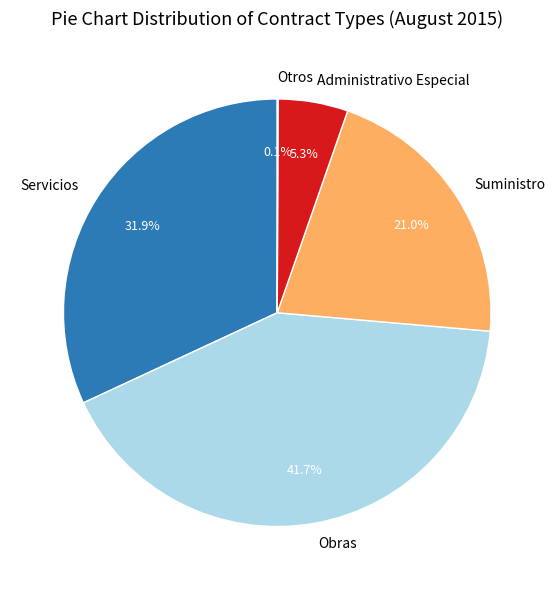

Which category has the biggest portion of the pie?

Obras